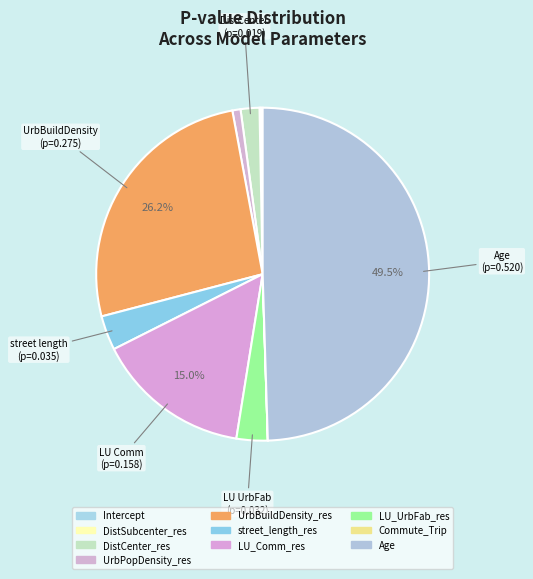

What percentage is the Age slice, to the nearest percent?

50%